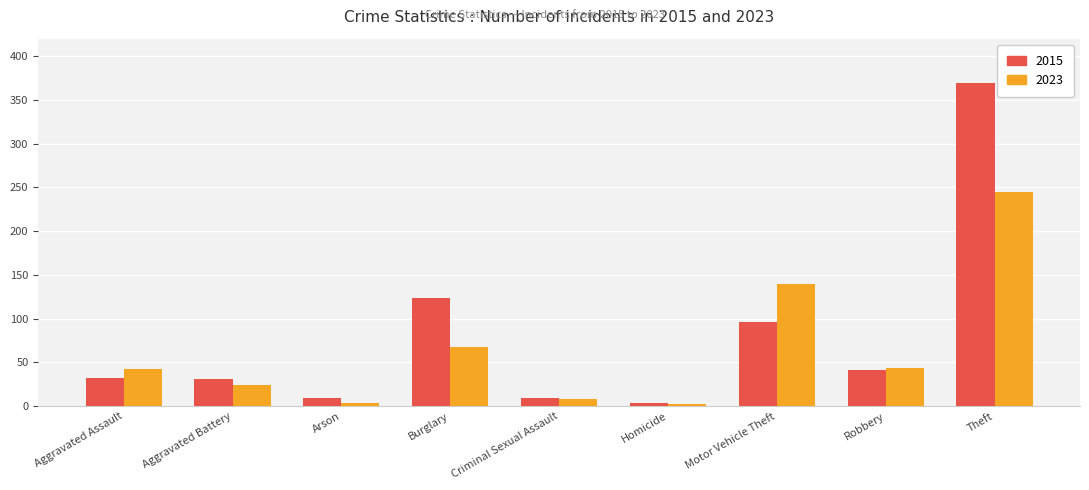

Is it true that 2015 equals 369 at Theft?

True